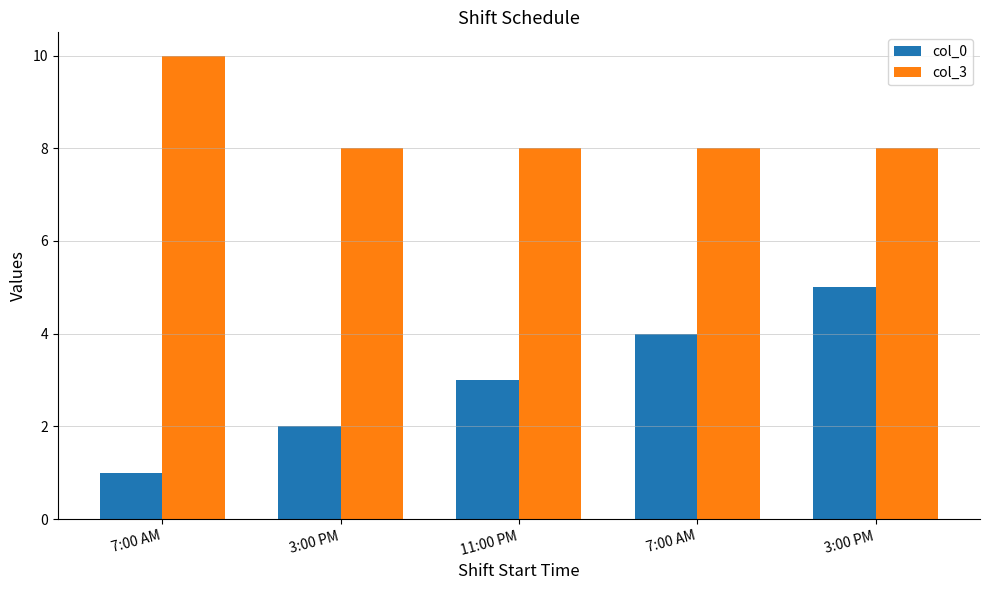

What is the difference between the highest and lowest values at 7:00 AM?

9